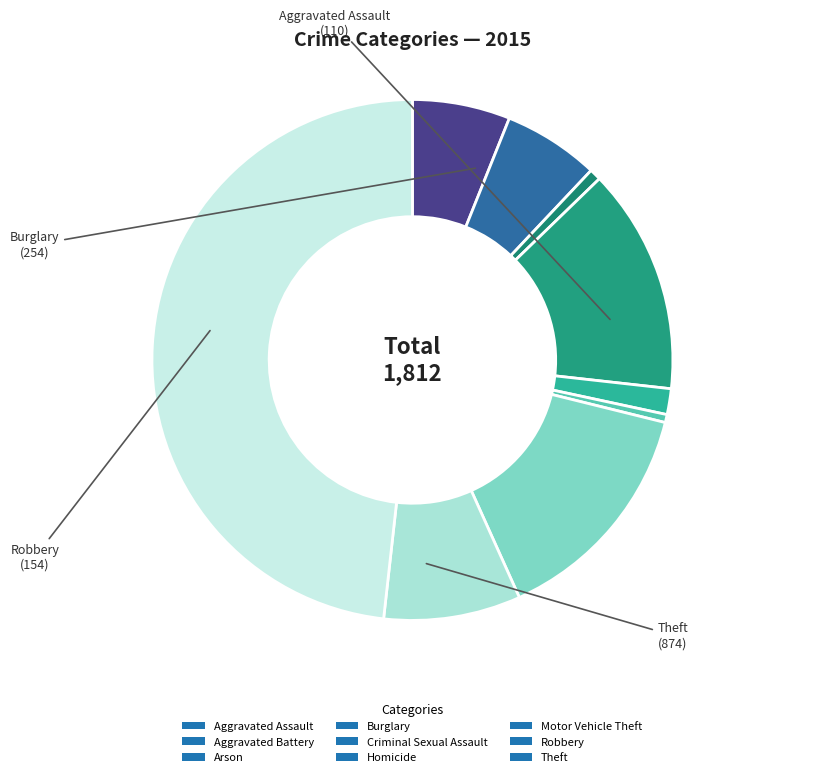

Which slice is the largest?

Theft